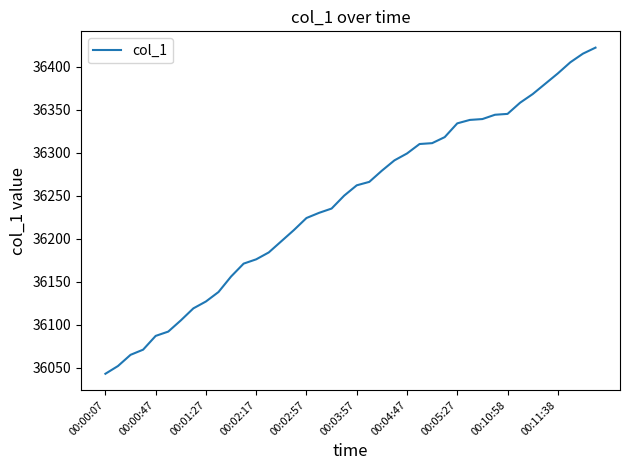

What is the greatest value displayed?

36422